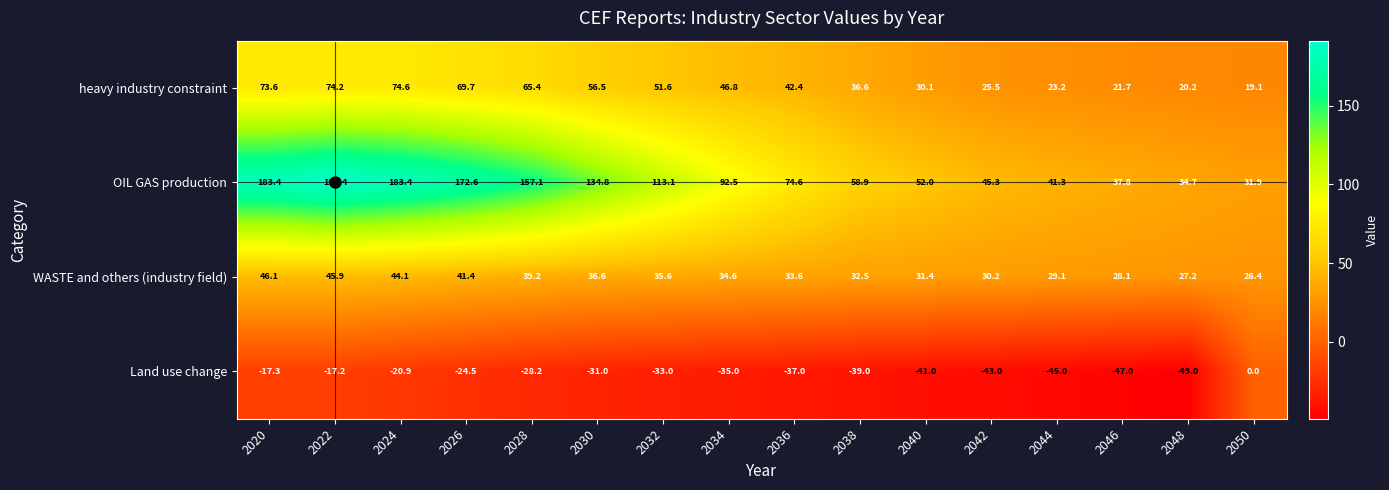

How many negative values does the Land use change series have?

15